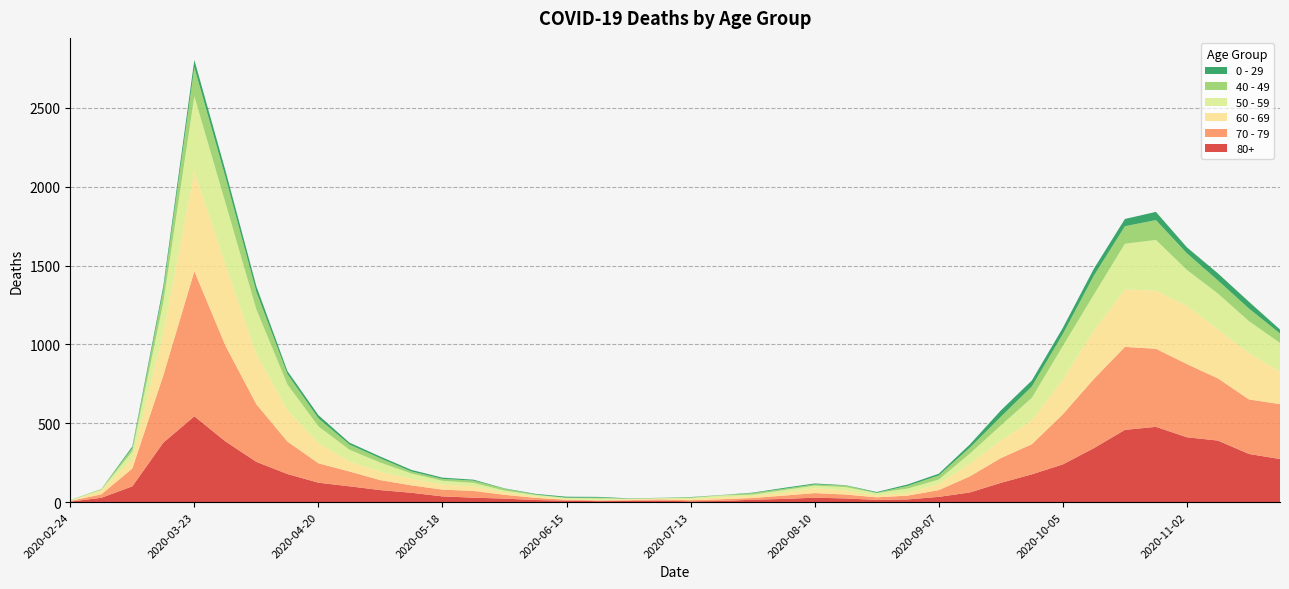

Reading right to left, what are all the values shown in this chart?

80+: 2020-11-23=273	2020-11-16=305	2020-11-09=390	2020-11-02=411	2020-10-26=477	2020-10-19=458	2020-10-12=342	2020-10-05=239	2020-09-28=176	2020-09-21=122	2020-09-14=61	2020-09-07=33	2020-08-31=17	2020-08-24=14	2020-08-17=23	2020-08-10=28	2020-08-03=20	2020-07-27=15	2020-07-20=7	2020-07-13=5	2020-07-06=9	2020-06-29=7	2020-06-22=6	2020-06-15=9	2020-06-08=13	2020-06-01=22	2020-05-25=28	2020-05-18=36	2020-05-11=59	2020-05-04=76	2020-04-27=100	2020-04-20=123	2020-04-13=178	2020-04-06=255	2020-03-30=385	2020-03-23=544	2020-03-16=377	2020-03-09=100	2020-03-02=27	2020-02-24=3
70 - 79: 2020-11-23=348	2020-11-16=346	2020-11-09=394	2020-11-02=464	2020-10-26=495	2020-10-19=526	2020-10-12=439	2020-10-05=318	2020-09-28=191	2020-09-21=157	2020-09-14=102	2020-09-07=43	2020-08-31=24	2020-08-24=16	2020-08-17=25	2020-08-10=29	2020-08-03=21	2020-07-27=11	2020-07-20=11	2020-07-13=7	2020-07-06=8	2020-06-29=5	2020-06-22=5	2020-06-15=6	2020-06-08=14	2020-06-01=24	2020-05-25=43	2020-05-18=43	2020-05-11=47	2020-05-04=63	2020-04-27=94	2020-04-20=123	2020-04-13=206	2020-04-06=365	2020-03-30=608	2020-03-23=920	2020-03-16=427	2020-03-09=113	2020-03-02=22	2020-02-24=4
60 - 69: 2020-11-23=206	2020-11-16=294	2020-11-09=310	2020-11-02=370	2020-10-26=368	2020-10-19=364	2020-10-12=305	2020-10-05=221	2020-09-28=152	2020-09-21=112	2020-09-14=80	2020-09-07=39	2020-08-31=17	2020-08-24=12	2020-08-17=25	2020-08-10=31	2020-08-03=19	2020-07-27=13	2020-07-20=12	2020-07-13=8	2020-07-06=3	2020-06-29=6	2020-06-22=3	2020-06-15=3	2020-06-08=8	2020-06-01=18	2020-05-25=28	2020-05-18=33	2020-05-11=42	2020-05-04=54	2020-04-27=63	2020-04-20=128	2020-04-13=199	2020-04-06=320	2020-03-30=514	2020-03-23=634	2020-03-16=272	2020-03-09=61	2020-03-02=22	2020-02-24=2
50 - 59: 2020-11-23=182	2020-11-16=202	2020-11-09=228	2020-11-02=227	2020-10-26=322	2020-10-19=290	2020-10-12=230	2020-10-05=212	2020-09-28=142	2020-09-21=95	2020-09-14=64	2020-09-07=28	2020-08-31=28	2020-08-24=15	2020-08-17=22	2020-08-10=16	2020-08-03=16	2020-07-27=8	2020-07-20=12	2020-07-13=6	2020-07-06=5	2020-06-29=3	2020-06-22=9	2020-06-15=8	2020-06-08=10	2020-06-01=9	2020-05-25=23	2020-05-18=23	2020-05-11=33	2020-05-04=57	2020-04-27=75	2020-04-20=106	2020-04-13=163	2020-04-06=281	2020-03-30=392	2020-03-23=475	2020-03-16=190	2020-03-09=48	2020-03-02=7	2020-02-24=3
40 - 49: 2020-11-23=60	2020-11-16=80	2020-11-09=83	2020-11-02=105	2020-10-26=126	2020-10-19=111	2020-10-12=120	2020-10-05=76	2020-09-28=72	2020-09-21=55	2020-09-14=38	2020-09-07=26	2020-08-31=17	2020-08-24=2	2020-08-17=10	2020-08-10=8	2020-08-03=8	2020-07-27=10	2020-07-20=2	2020-07-13=4	2020-07-06=1	2020-06-29=1	2020-06-22=5	2020-06-15=2	2020-06-08=3	2020-06-01=12	2020-05-25=14	2020-05-18=12	2020-05-11=13	2020-05-04=27	2020-04-27=33	2020-04-20=51	2020-04-13=66	2020-04-06=111	2020-03-30=163	2020-03-23=183	2020-03-16=79	2020-03-09=21	2020-03-02=5	2020-02-24=0
0 - 29: 2020-11-23=25	2020-11-16=43	2020-11-09=45	2020-11-02=38	2020-10-26=52	2020-10-19=46	2020-10-12=44	2020-10-05=39	2020-09-28=38	2020-09-21=40	2020-09-14=20	2020-09-07=11	2020-08-31=9	2020-08-24=5	2020-08-17=2	2020-08-10=6	2020-08-03=6	2020-07-27=3	2020-07-20=1	2020-07-13=2	2020-07-06=1	2020-06-29=2	2020-06-22=5	2020-06-15=6	2020-06-08=4	2020-06-01=2	2020-05-25=6	2020-05-18=8	2020-05-11=10	2020-05-04=11	2020-04-27=12	2020-04-20=20	2020-04-13=19	2020-04-06=36	2020-03-30=42	2020-03-23=47	2020-03-16=25	2020-03-09=10	2020-03-02=0	2020-02-24=1